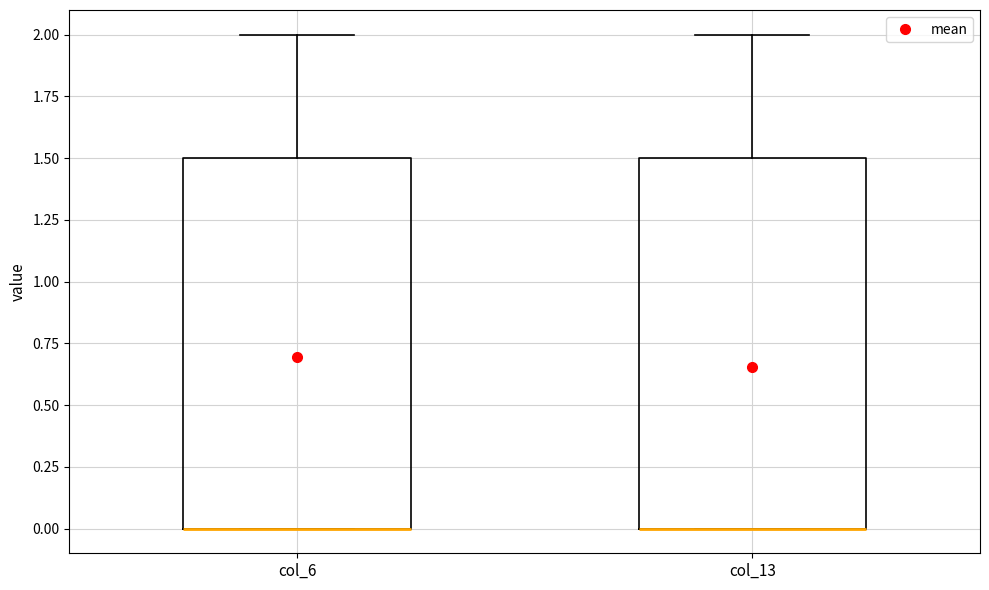

Reading left to right, read every box against the y-axis: the position of its median line, the range the box covers, and the ends of its whiskers. The values are not printed on the chart, so give them approximately, as read against the axis.

col_6: median 0.0 (drawn on the box's lower edge), box 0.0 to 1.5, whiskers 0.0 to 2.0
col_13: median 0.0 (drawn on the box's lower edge), box 0.0 to 1.5, whiskers 0.0 to 2.0